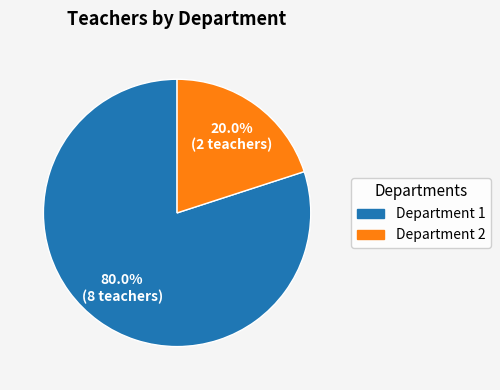

How many slices are in this pie chart?

2